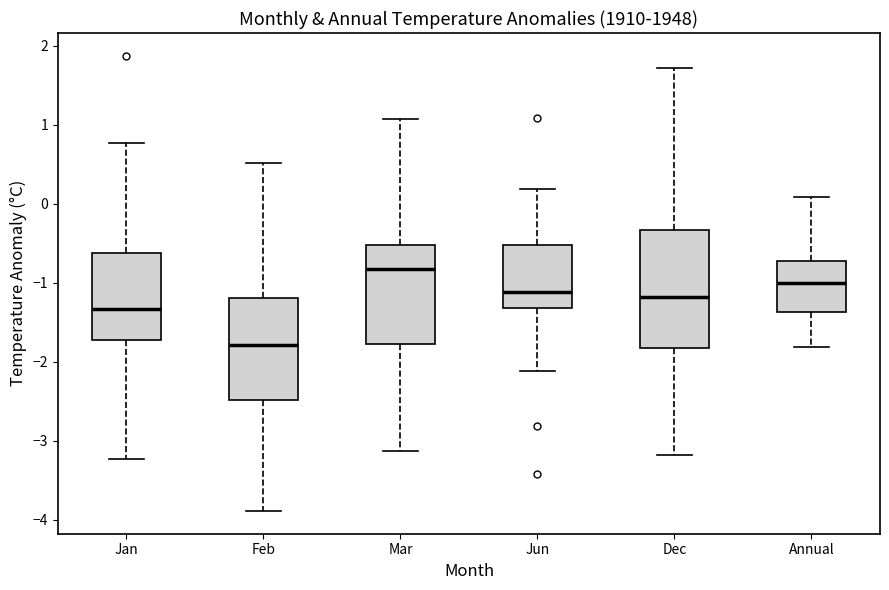

Reading left to right, read every box against the y-axis: the position of its median line, the range the box covers, and the ends of its whiskers. The values are not printed on the chart, so give them approximately, as read against the axis.

Jan: median -1.3, box -1.7 to -0.6, whiskers -3.2 to 0.8
Feb: median -1.8, box -2.5 to -1.2, whiskers -3.9 to 0.5
Mar: median -0.8, box -1.8 to -0.5, whiskers -3.1 to 1.1
Jun: median -1.1, box -1.3 to -0.5, whiskers -2.1 to 0.2
Dec: median -1.2, box -1.8 to -0.3, whiskers -3.2 to 1.7
Annual: median -1.0, box -1.4 to -0.7, whiskers -1.8 to 0.1